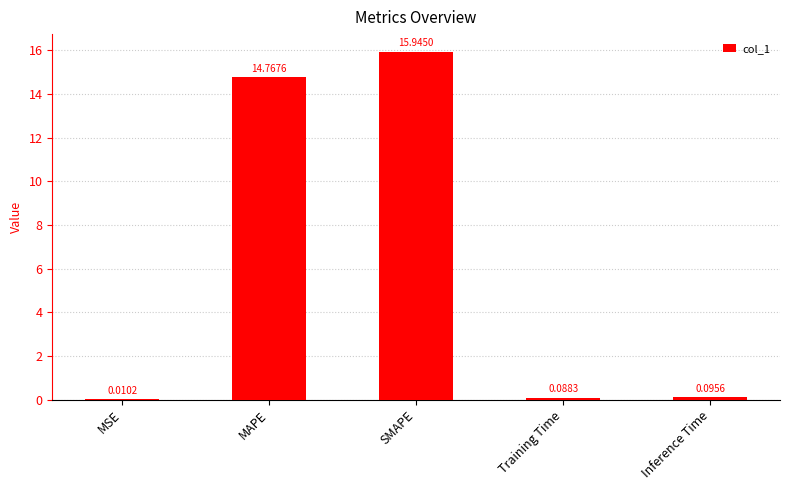

Read the value at MAPE.

14.8